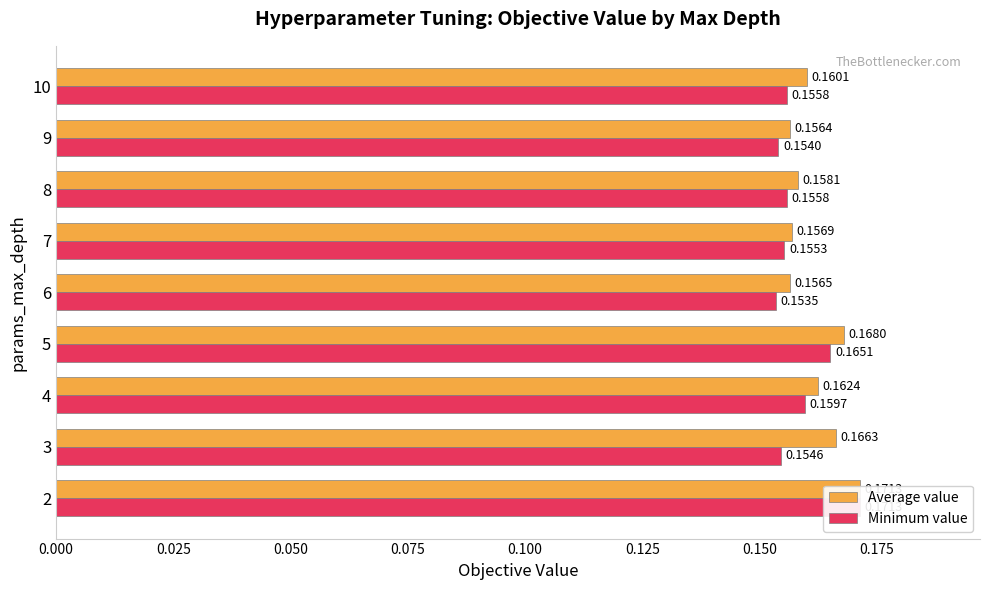

List the series in order of their overall mean, lowest first.

Minimum value, Average value